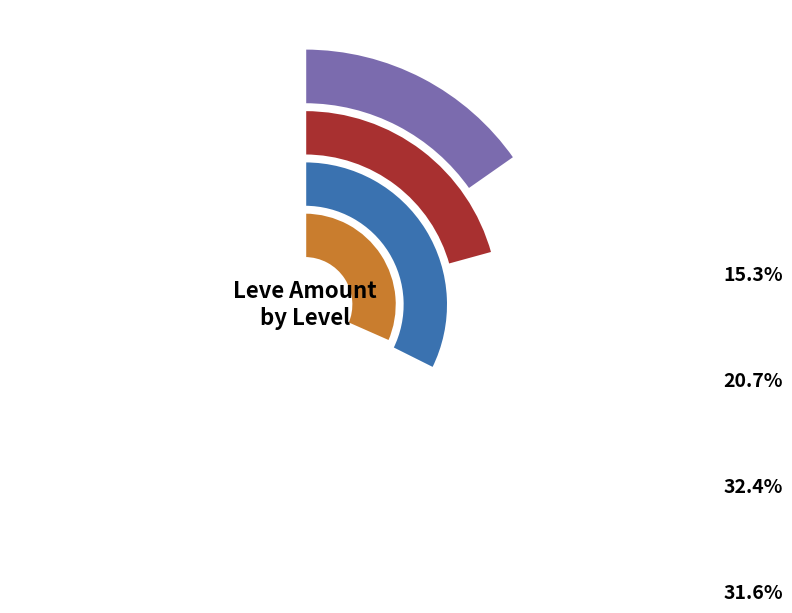

Which category has the smallest portion of the pie?

Leve Level 1